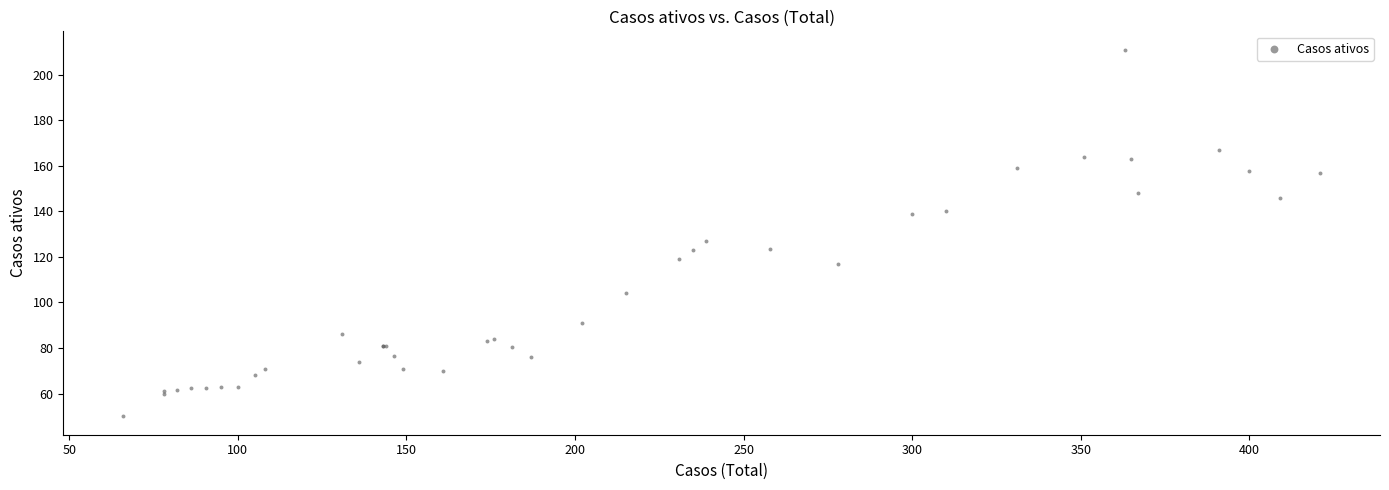

What Y value in the scatter plot is closest to 130?

127.0